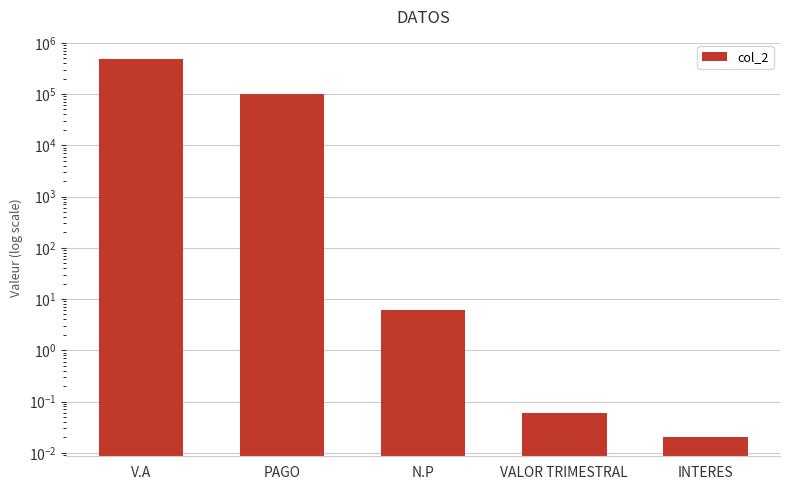

The chart shows a value of 10.0 at N.P. True or false?

False